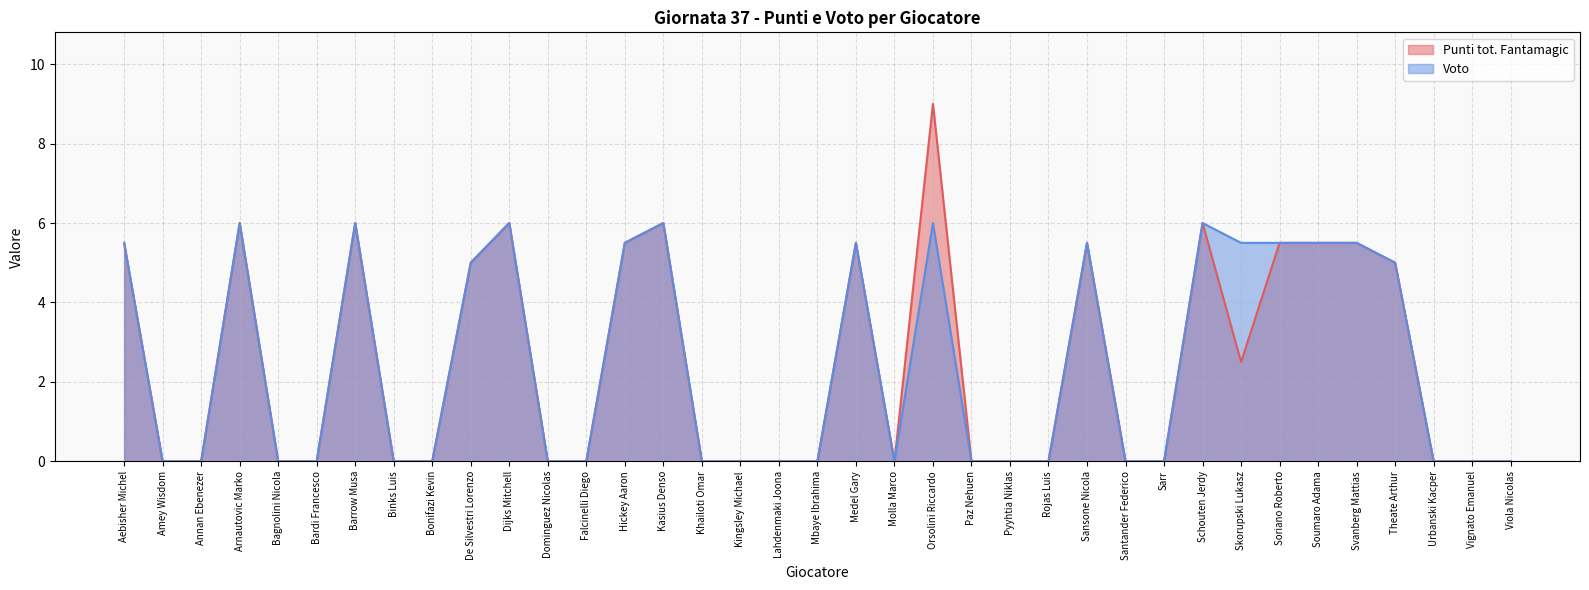

How many data points does each series have?

37